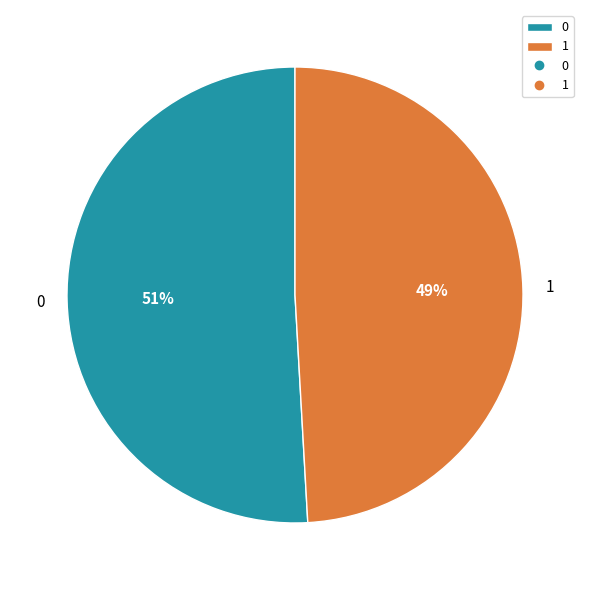

To the nearest percent, what is the difference between the largest and smallest slice percentages?

2%